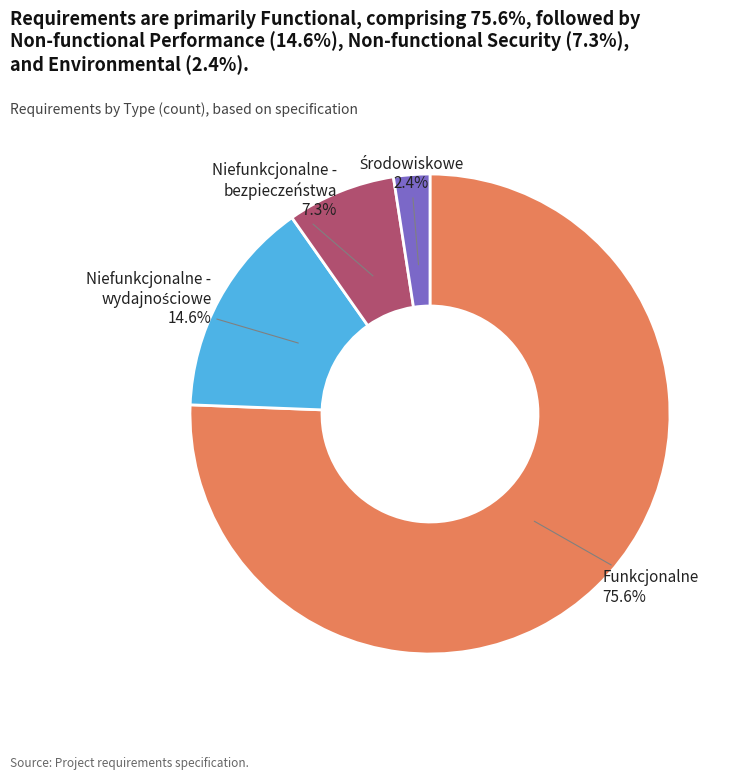

Which category has the biggest portion of the pie?

Funkcjonalne